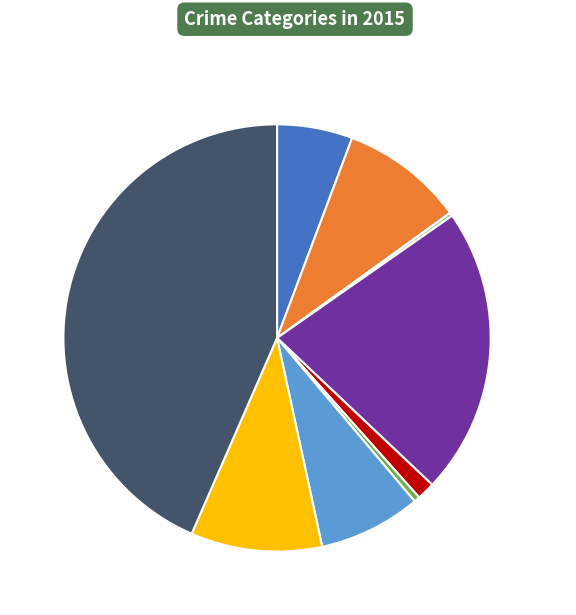

To the nearest percent, what is the combined percentage of Aggravated Assault and Criminal Sexual Assault?

7%